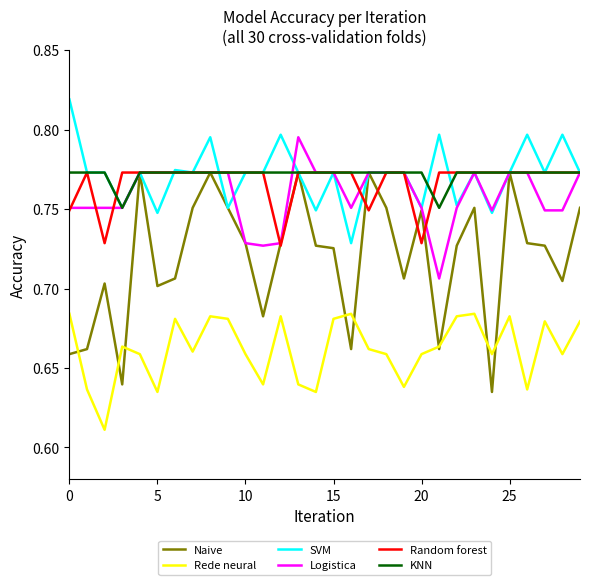

True or false: Rede neural and Logistica cross at least once.

False